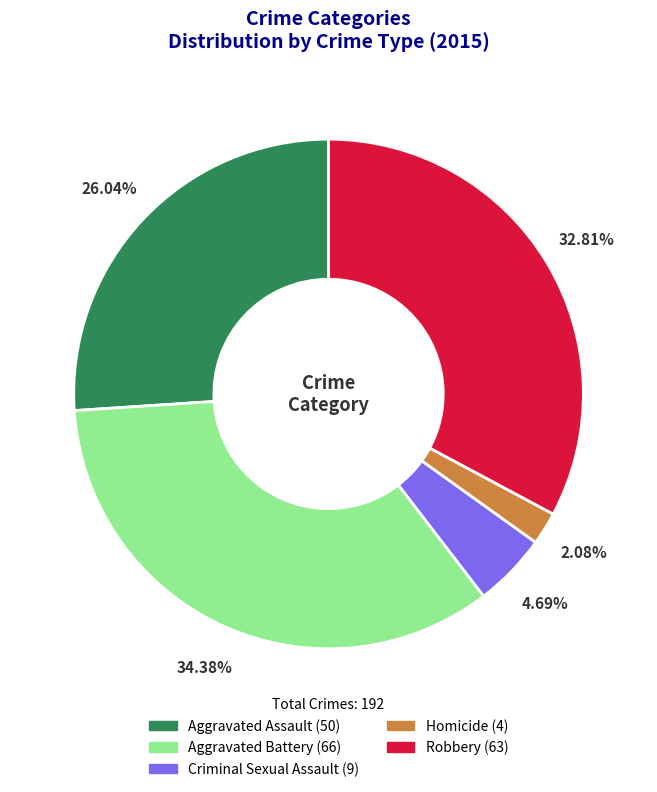

To the nearest percent, what portion does Aggravated Assault represent?

26%